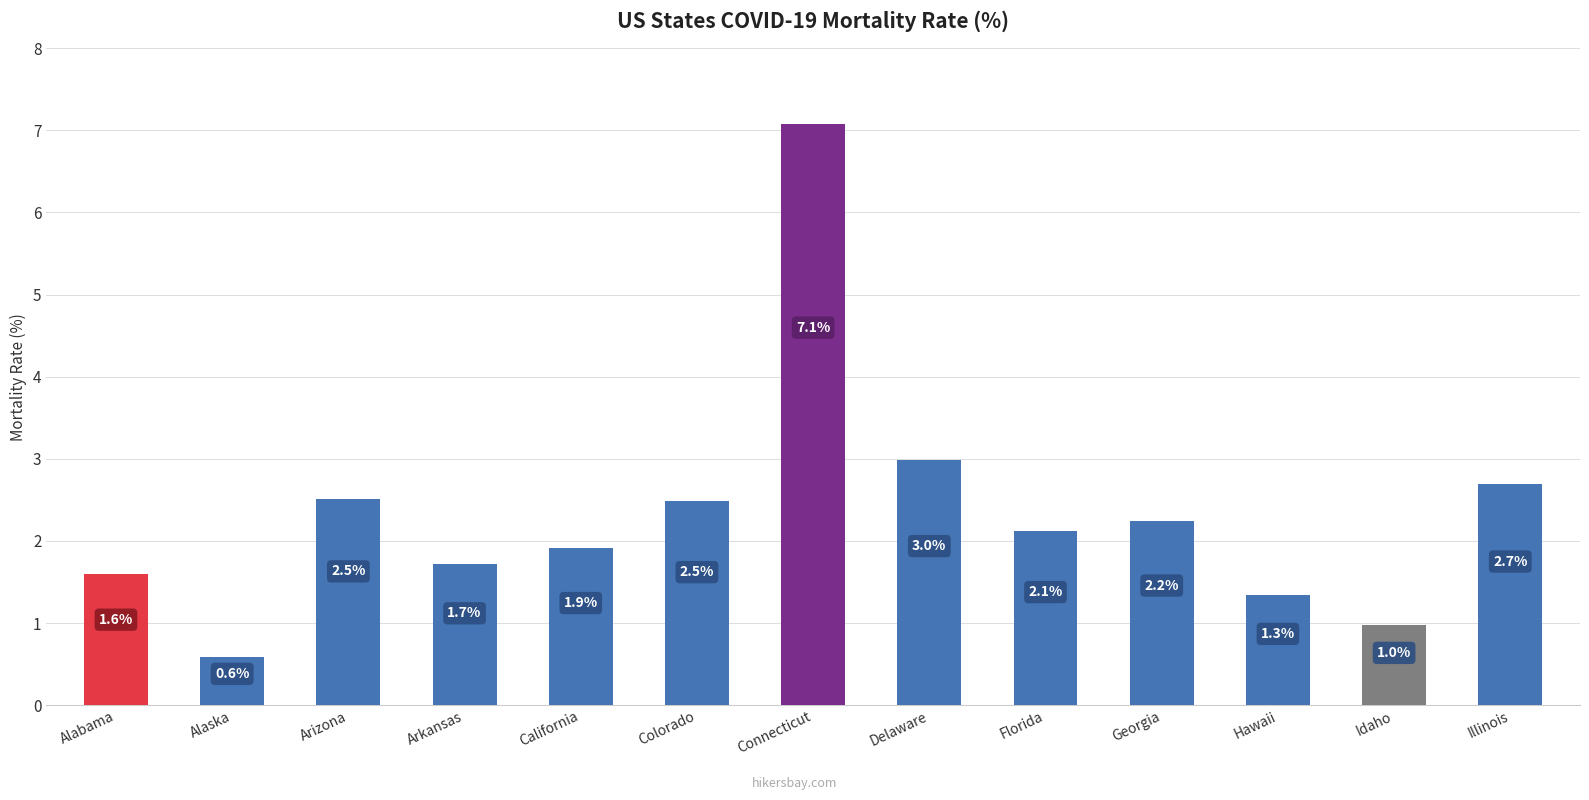

Which label corresponds to the smallest value in the chart?

Alaska